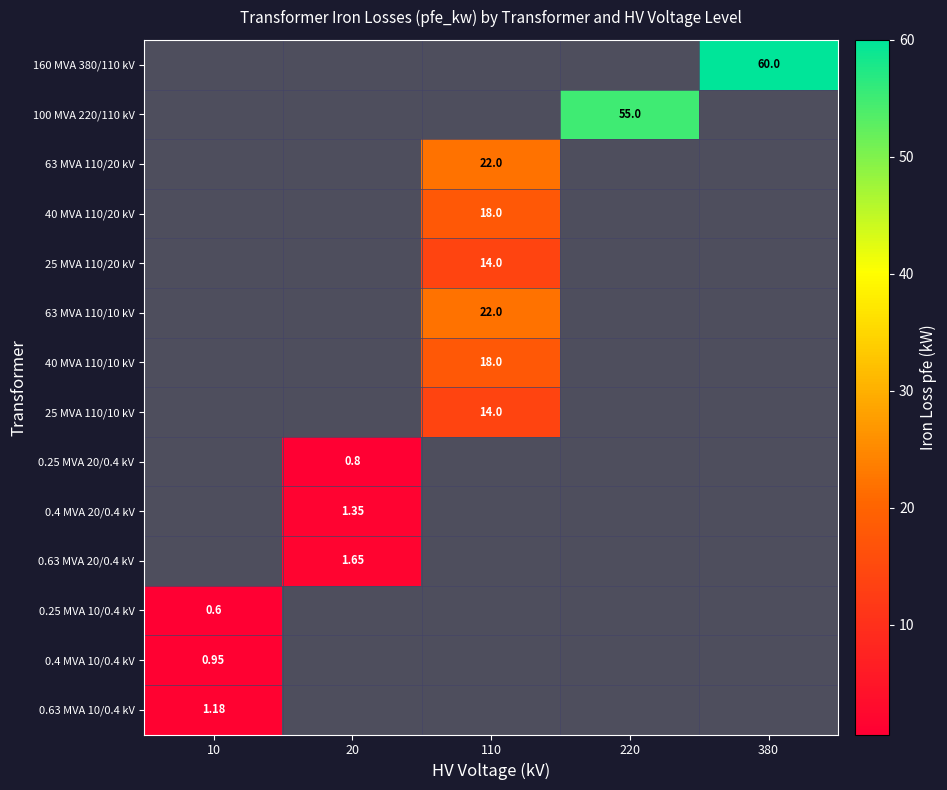

What is the total value across all series at 110?

108.0